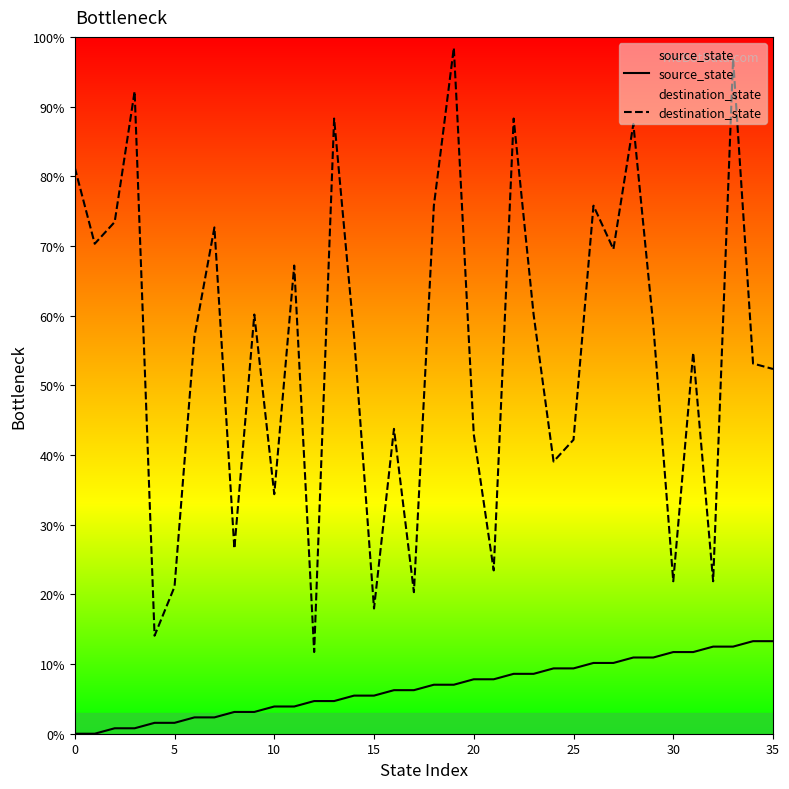

True or false: destination_state has a value of 4.4 at 15.

False